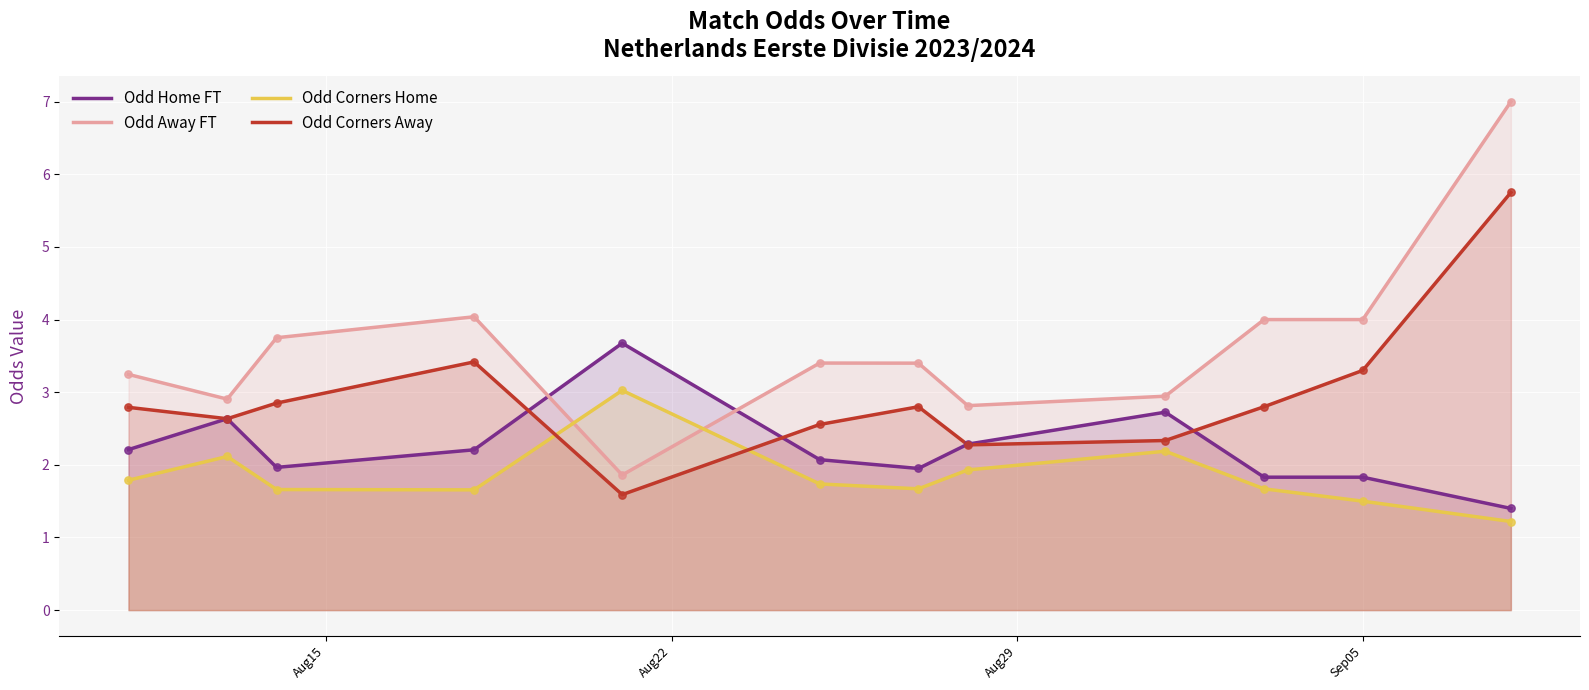

Which series reaches the minimum Y coordinate?

Odd Corners Home